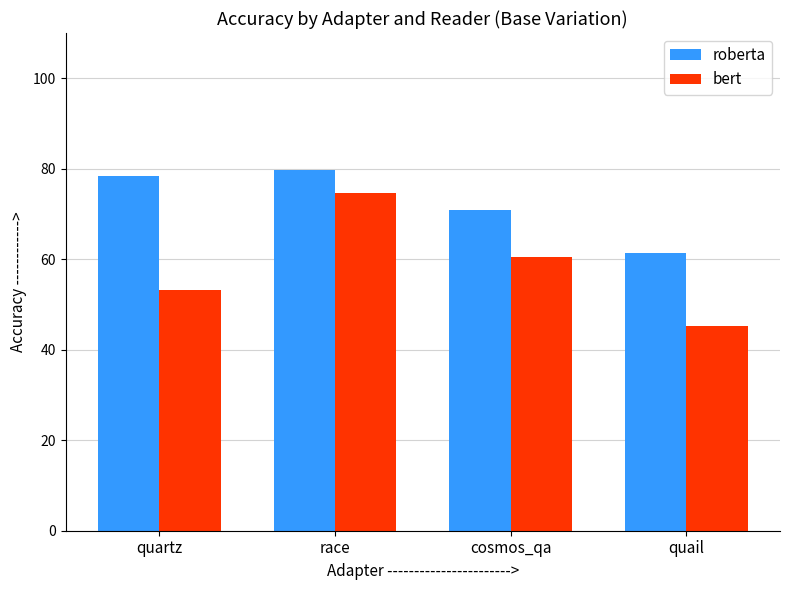

What is the sum of the roberta values at quail and cosmos_qa?

132.2